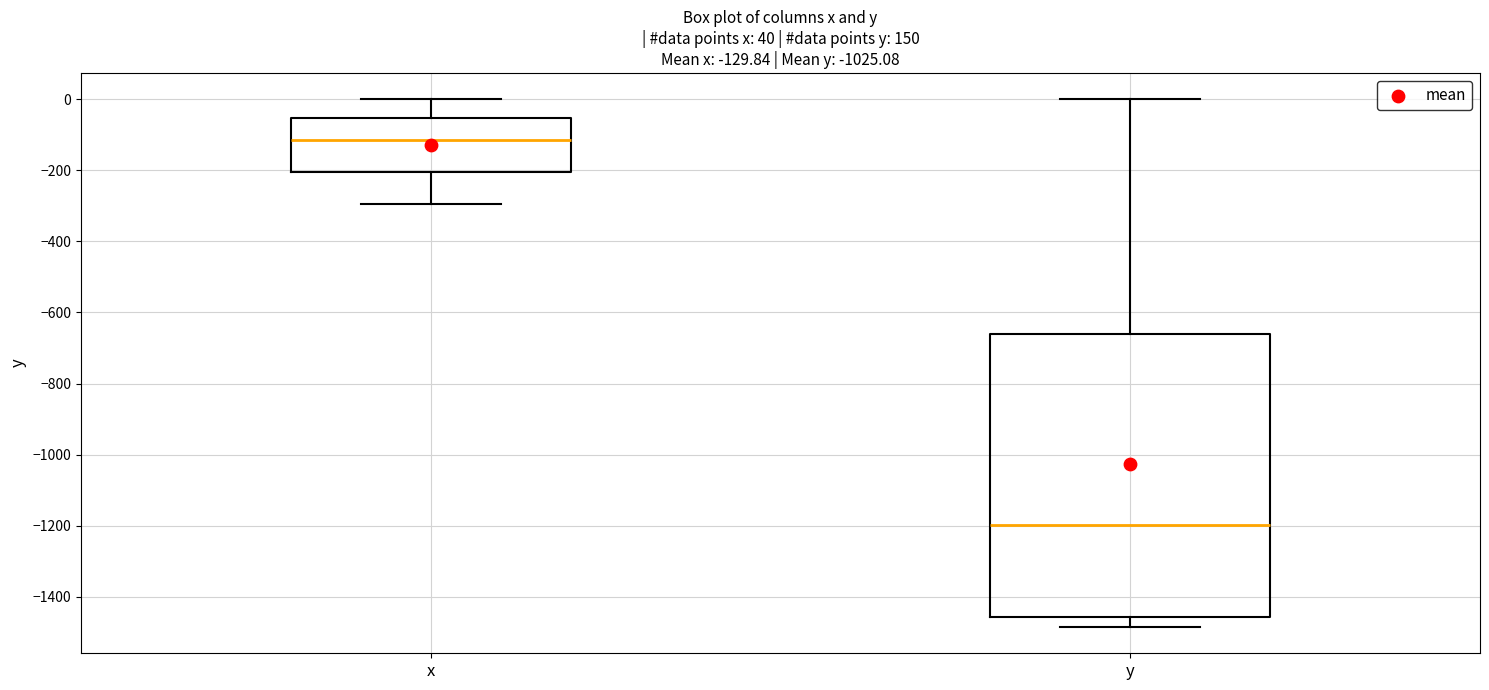

Which box is the tallest, from its lower edge to its upper edge?

y